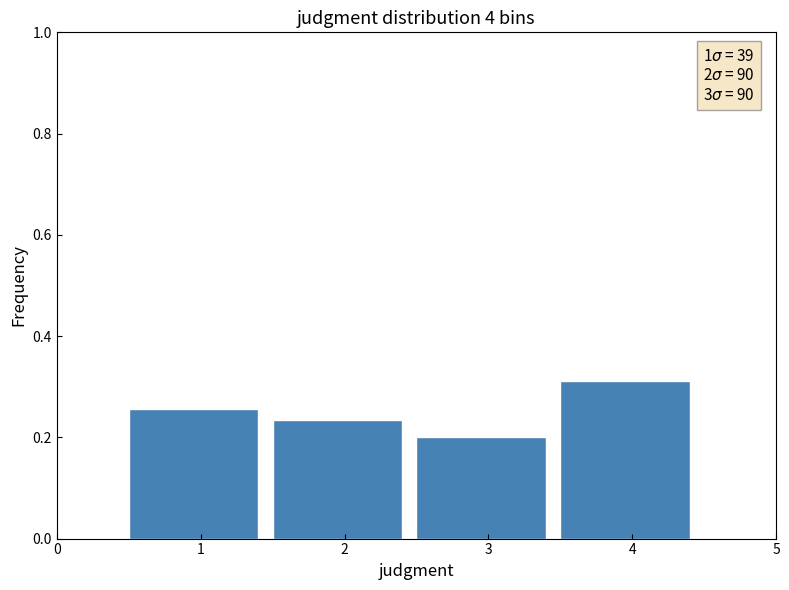

Over which range of the x-axis is the bar tallest?

3.5 to 4.5